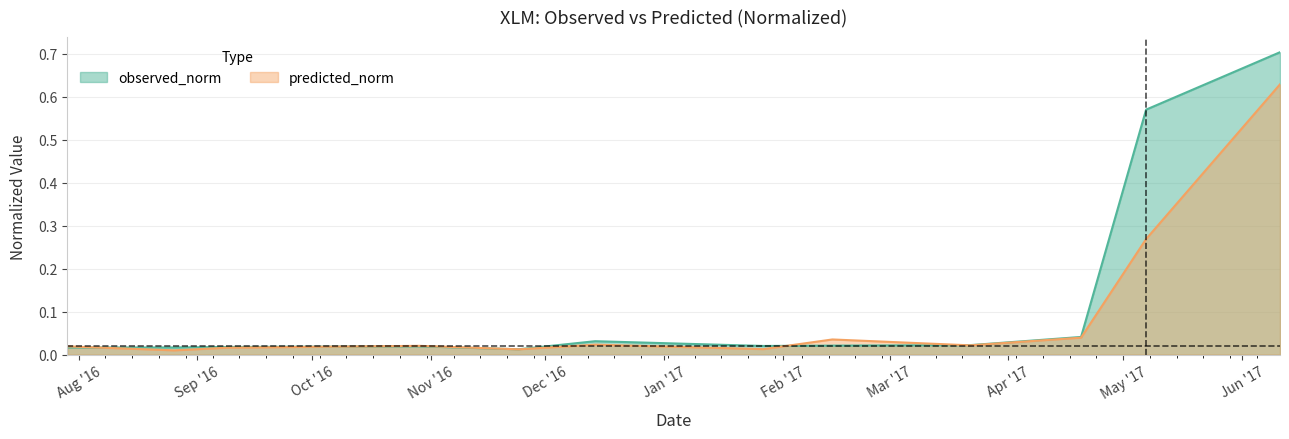

At which category does the chart reach its peak across all series?

2017-06-11